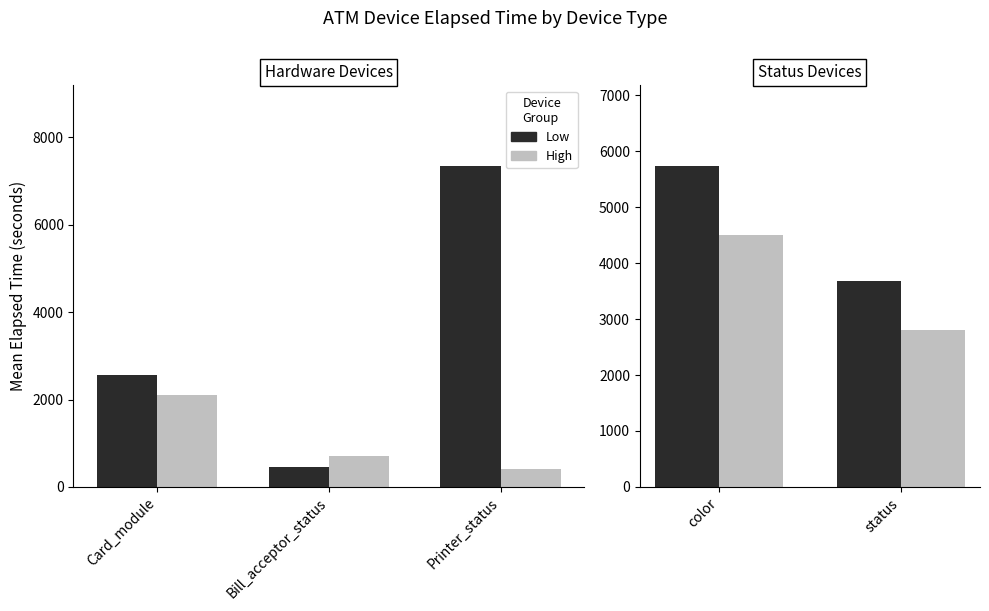

The Low series shows 2443 at color. True or false?

False